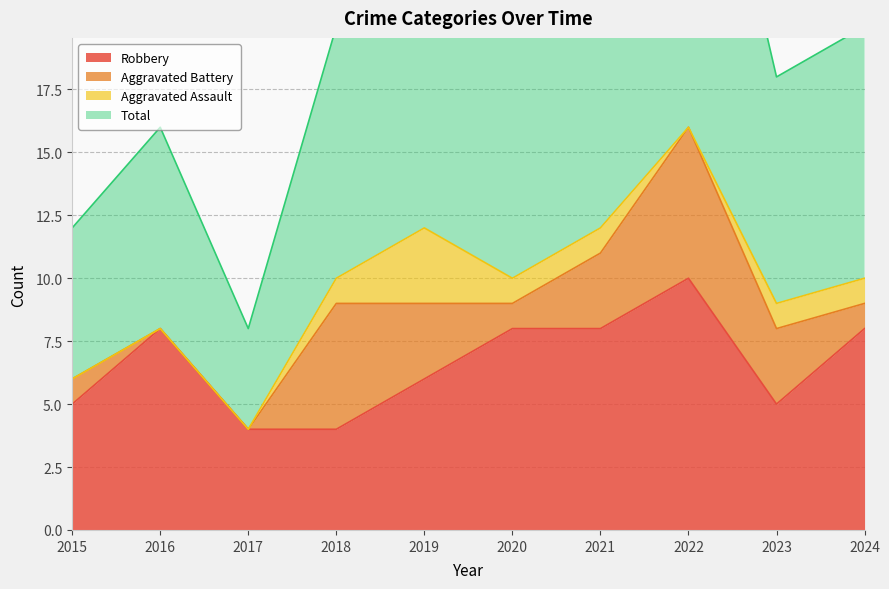

The Robbery series shows 4 at 2017. True or false?

True